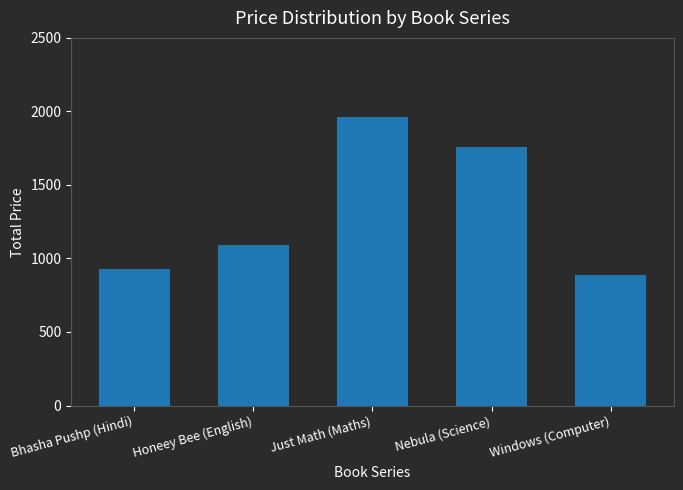

Approximately how many times larger is the value at Nebula (Science) compared to Windows (Computer)?

2.0